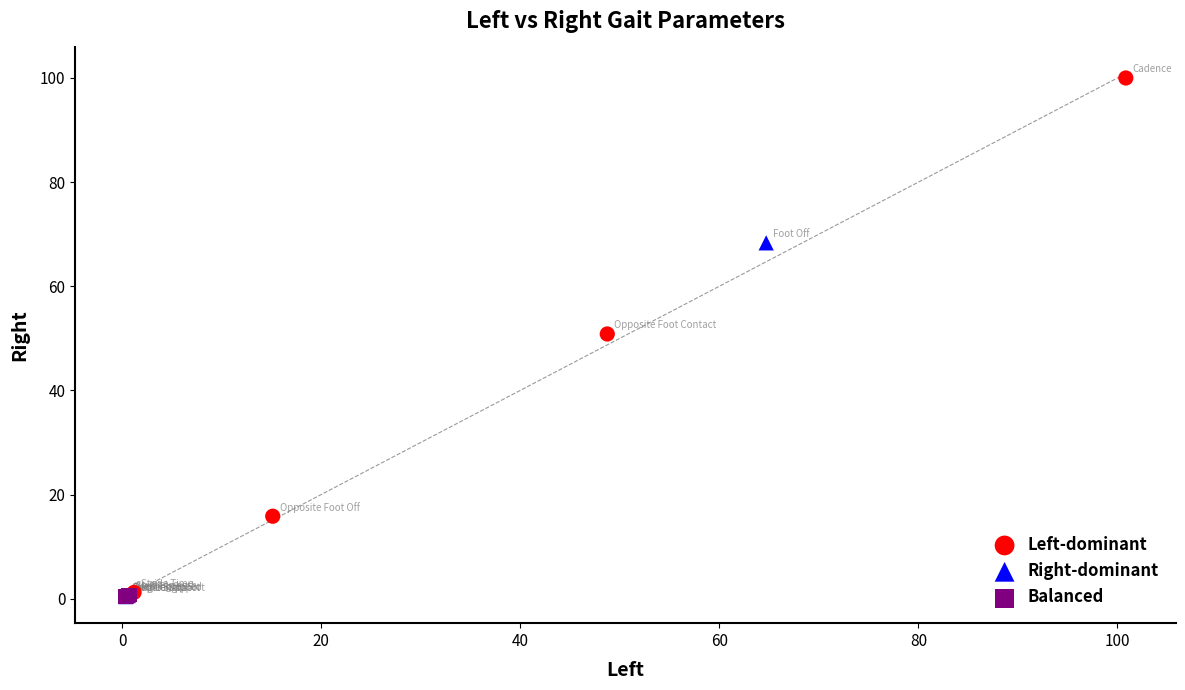

Which series has the widest spread of Y values?

Left-dominant